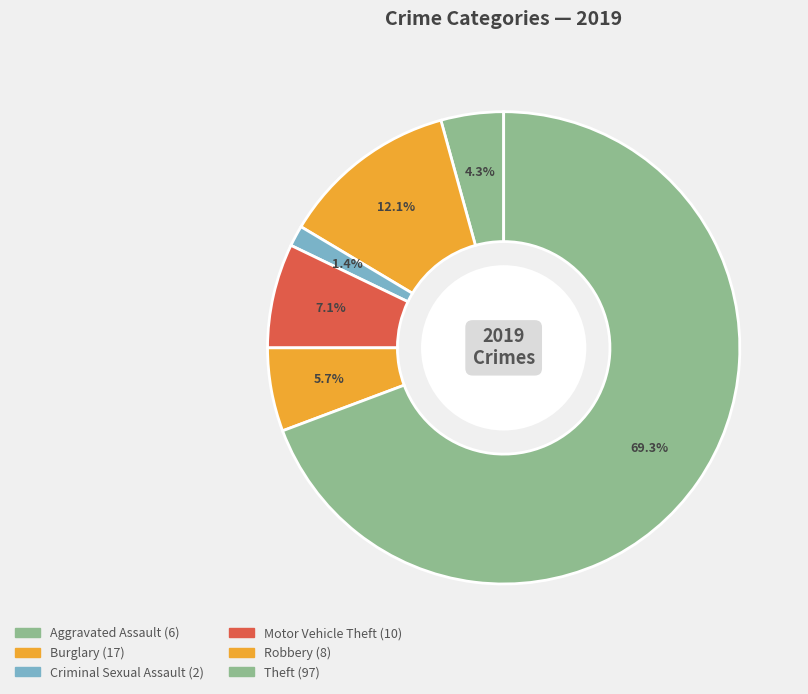

What is the largest slice in the pie chart?

Theft